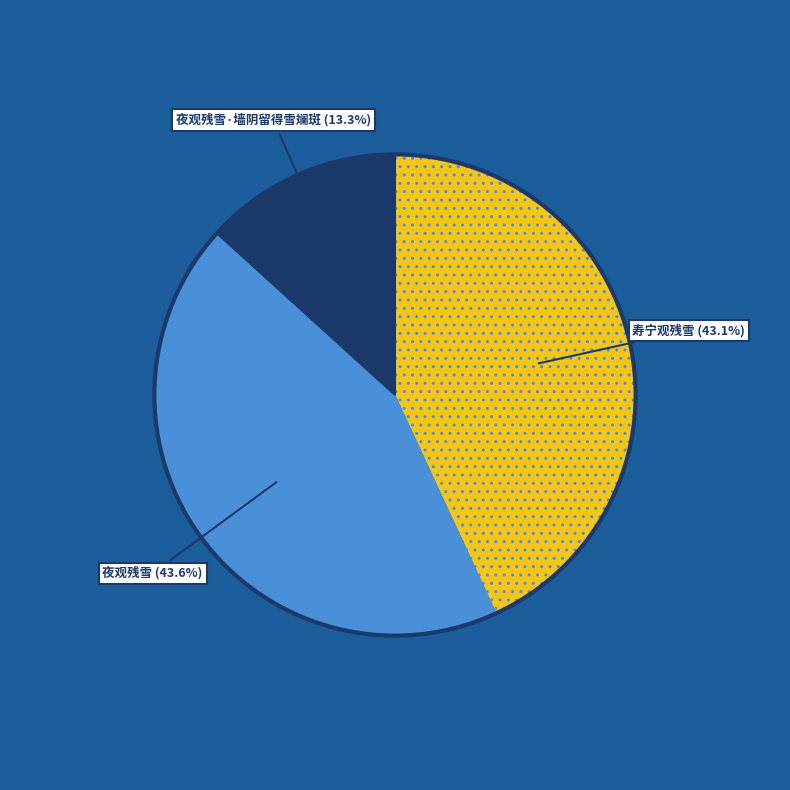

To the nearest percent, what percentage of the pie is 夜观残雪·墙阴留得雪斓斑?

13%